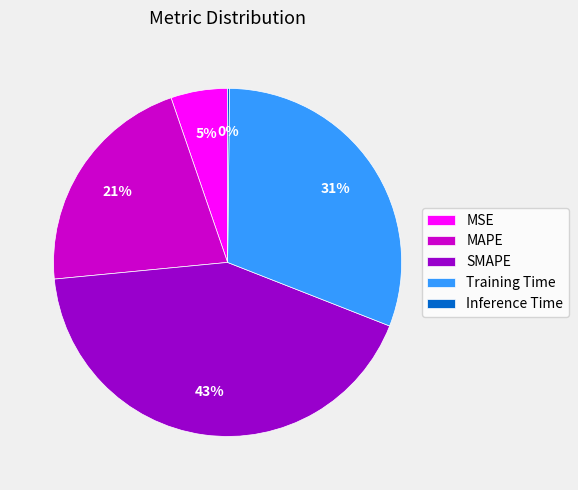

Do MSE and Training Time together represent more than half of the pie?

No